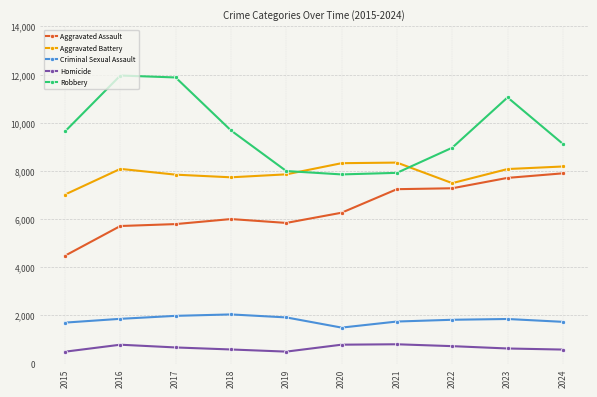

Rank the series by their maximum value, from lowest to highest.

Homicide, Criminal Sexual Assault, Aggravated Assault, Aggravated Battery, Robbery